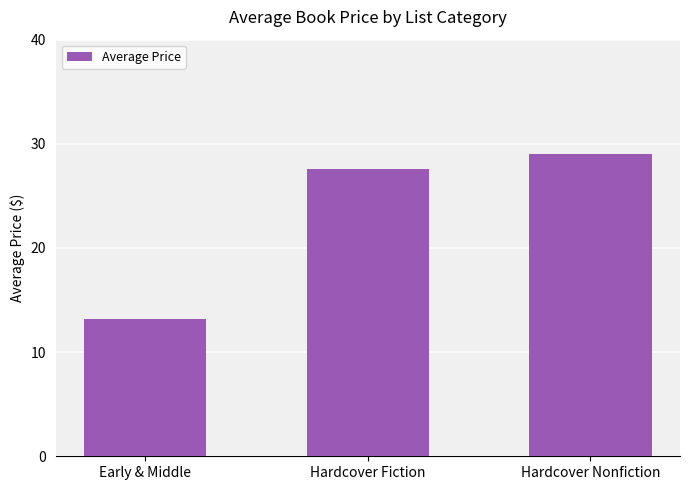

At which label does the data first exceed 27?

Hardcover Fiction